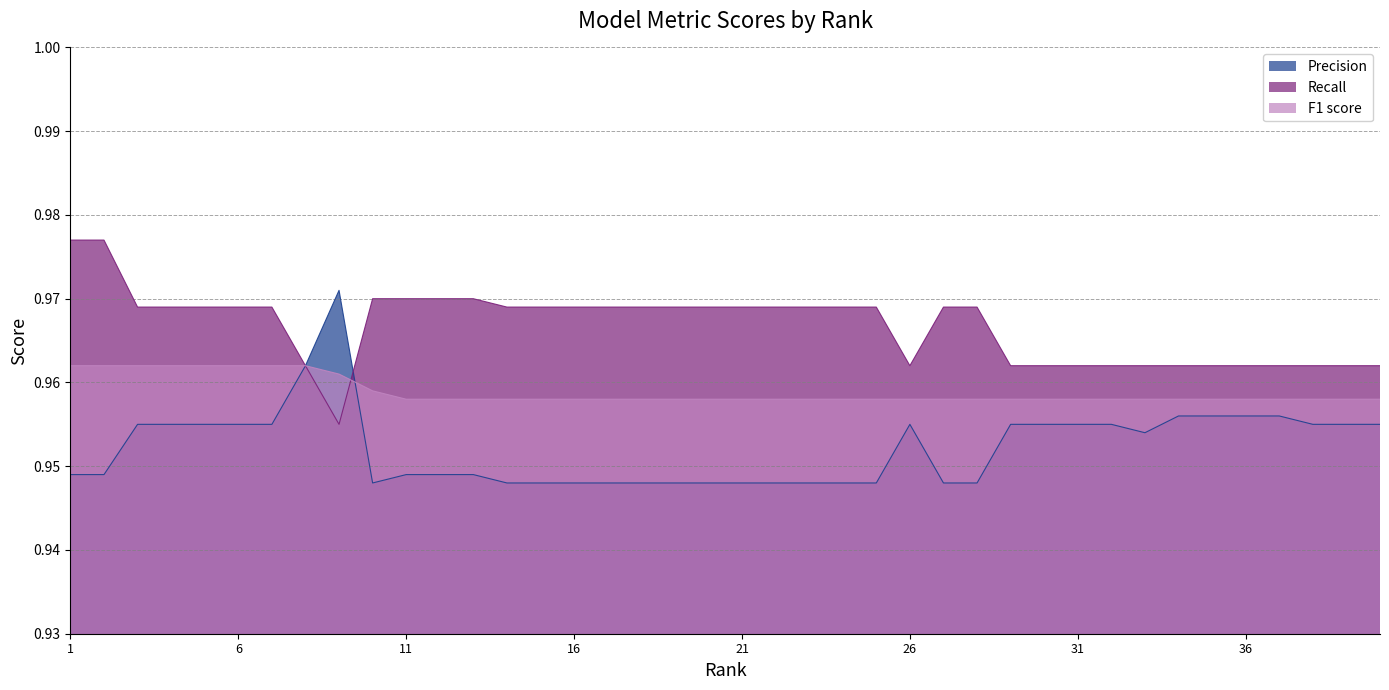

Which has a higher value, 6 or 30?

6